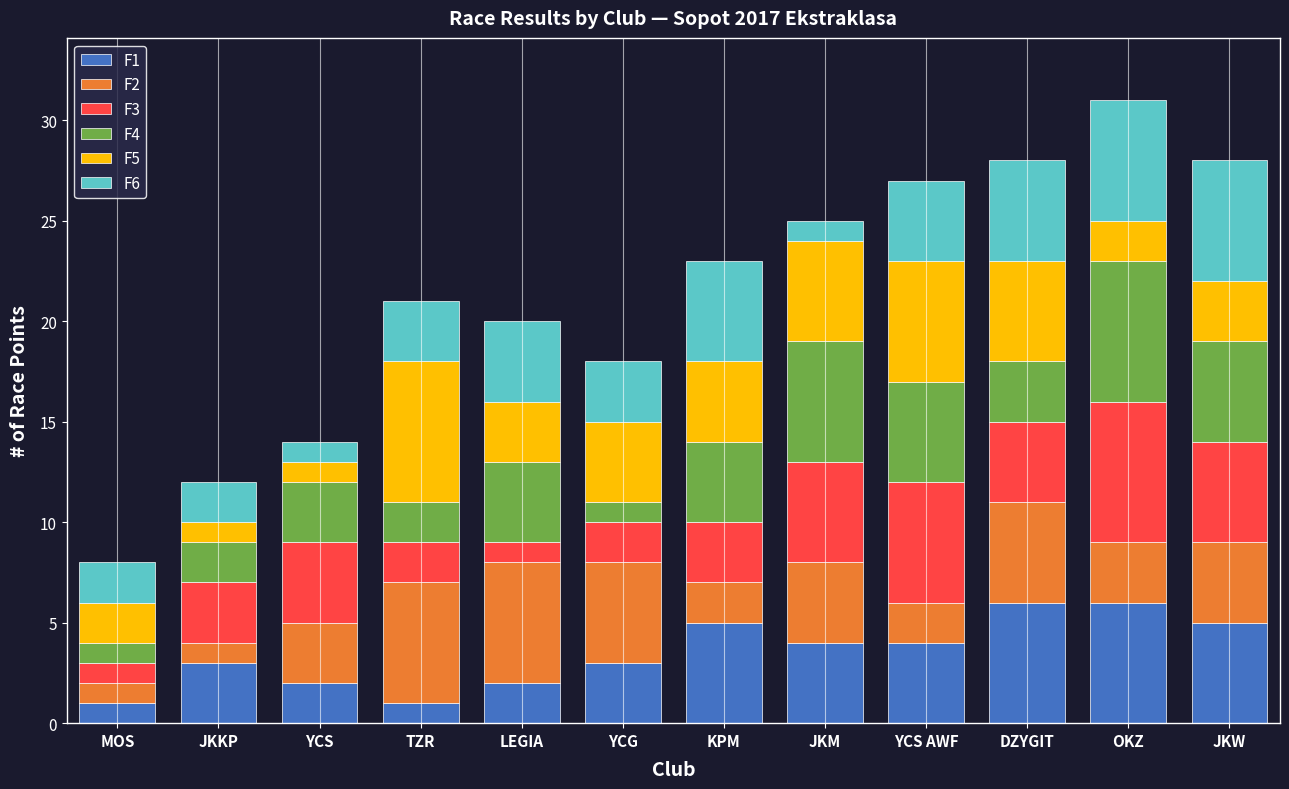

What is the highest value of the F1 series?

6